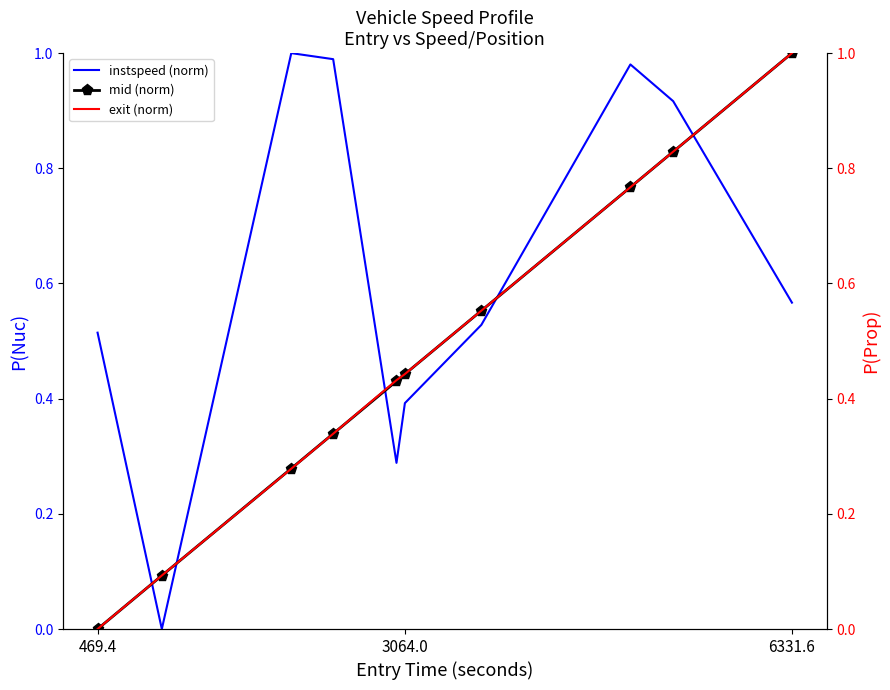

After their last crossing, which series has the higher values: instspeed (norm) or mid (norm)?

mid (norm)